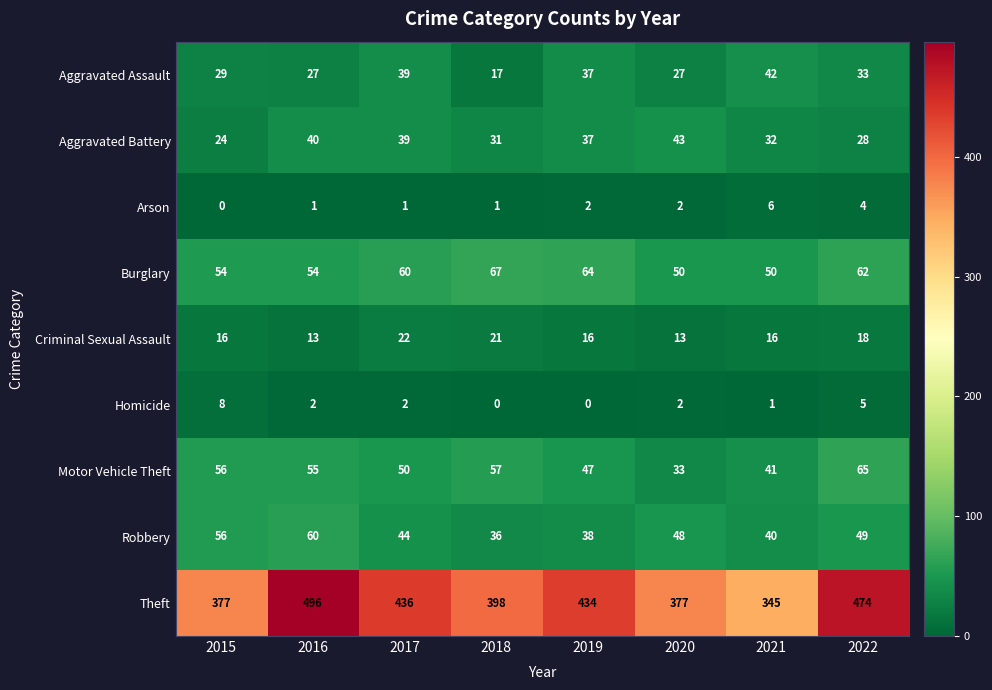

What is the lowest value of the Robbery series?

36